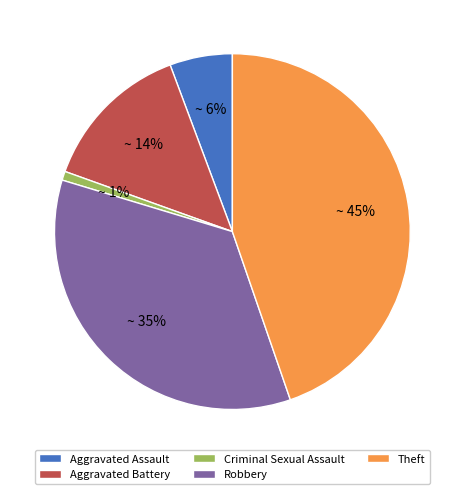

Combined, do Theft and Robbery account for over 50%?

Yes